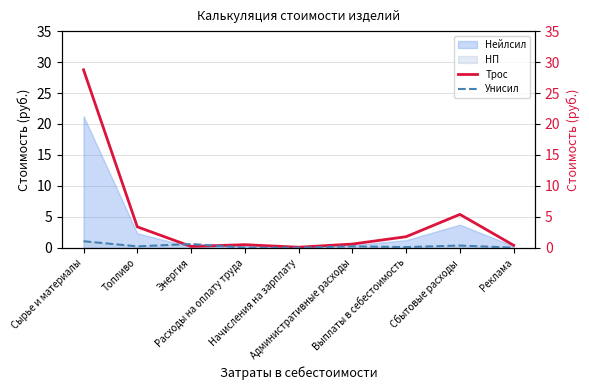

What is the maximum value for НП?

1.1